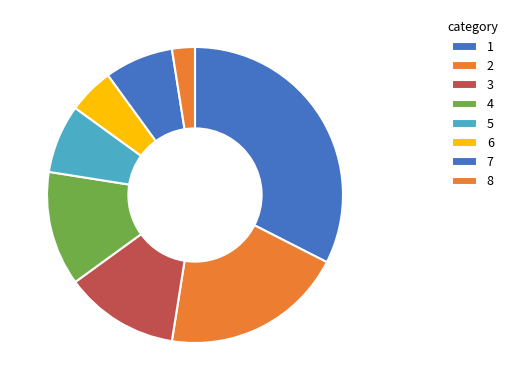

Count the number of slices in the pie.

8